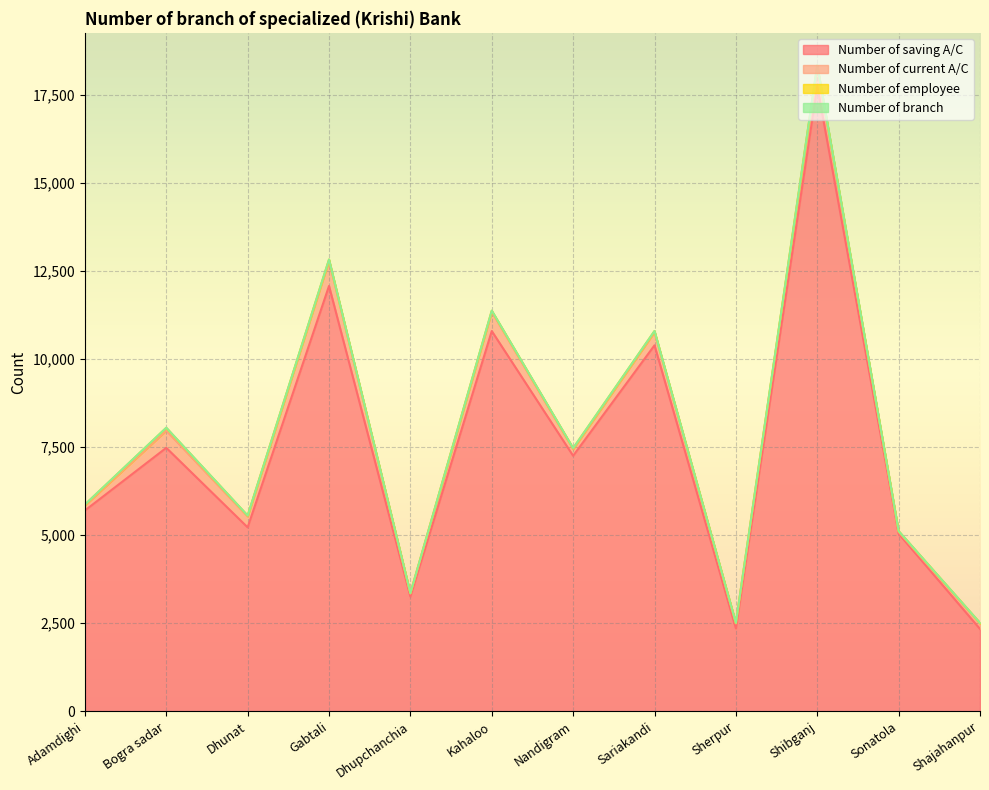

True or false: Number of saving A/C and Number of current A/C cross at least once.

False